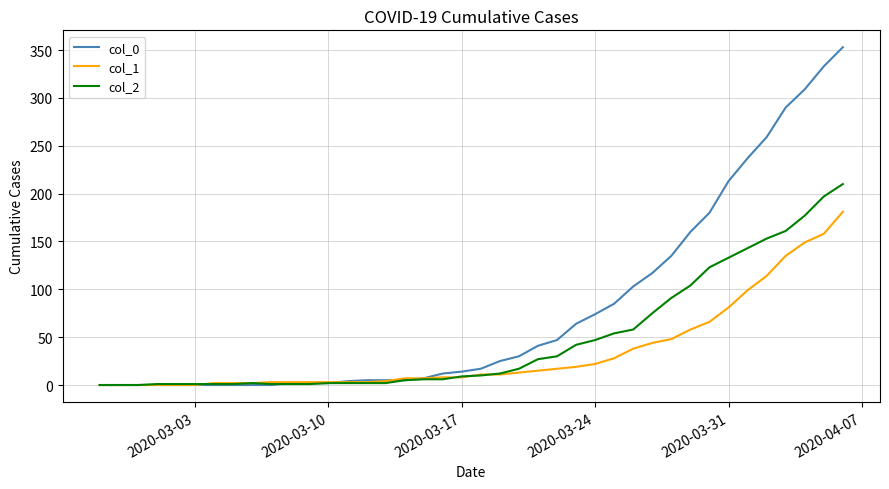

Rank the series by their average value, from lowest to highest.

col_1, col_2, col_0